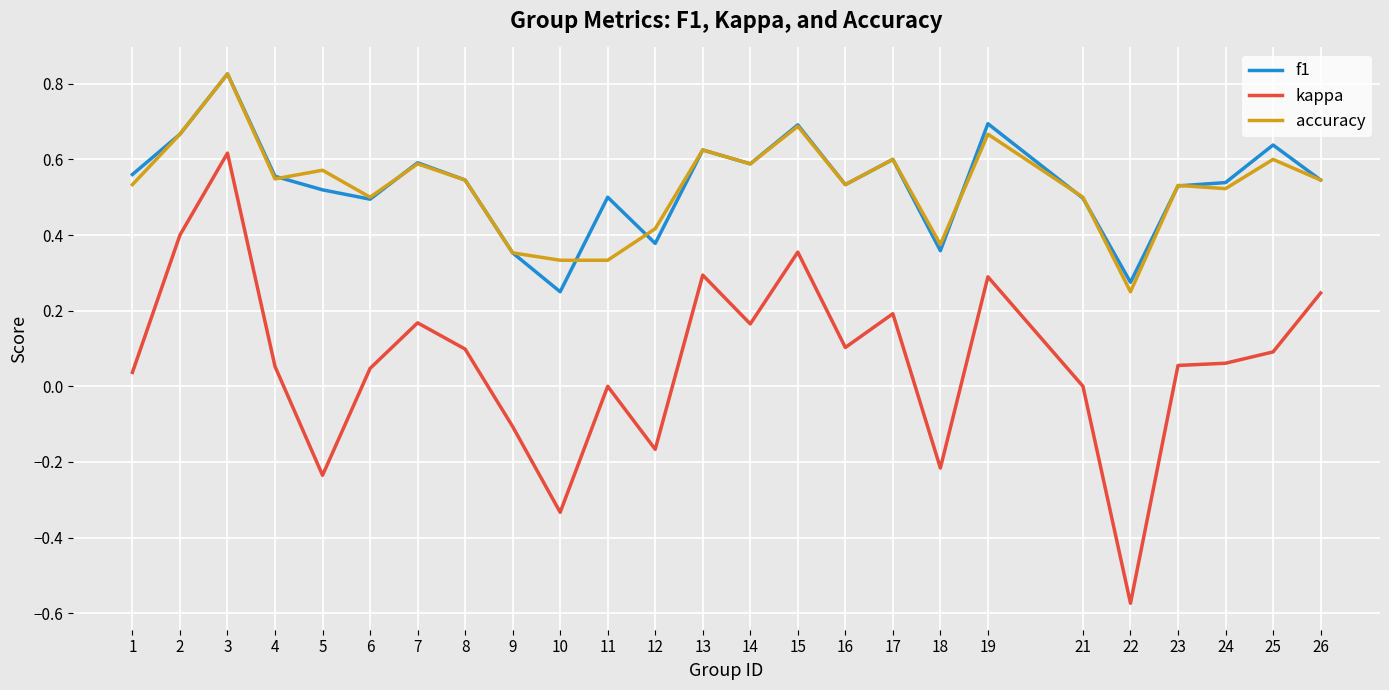

At which category does the chart reach its minimum across all series?

22